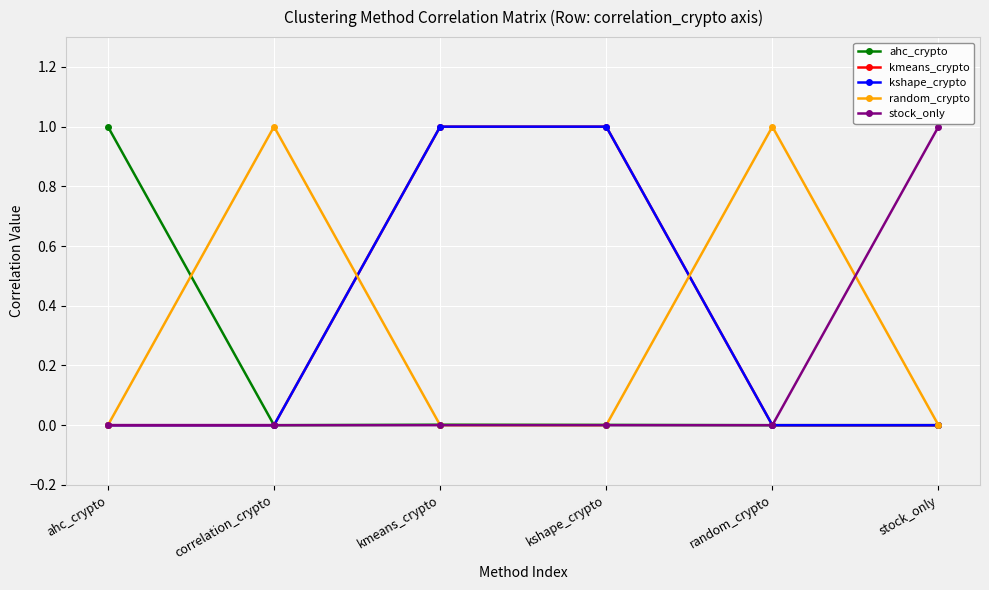

Is this an area chart (filled region under the line)?

No